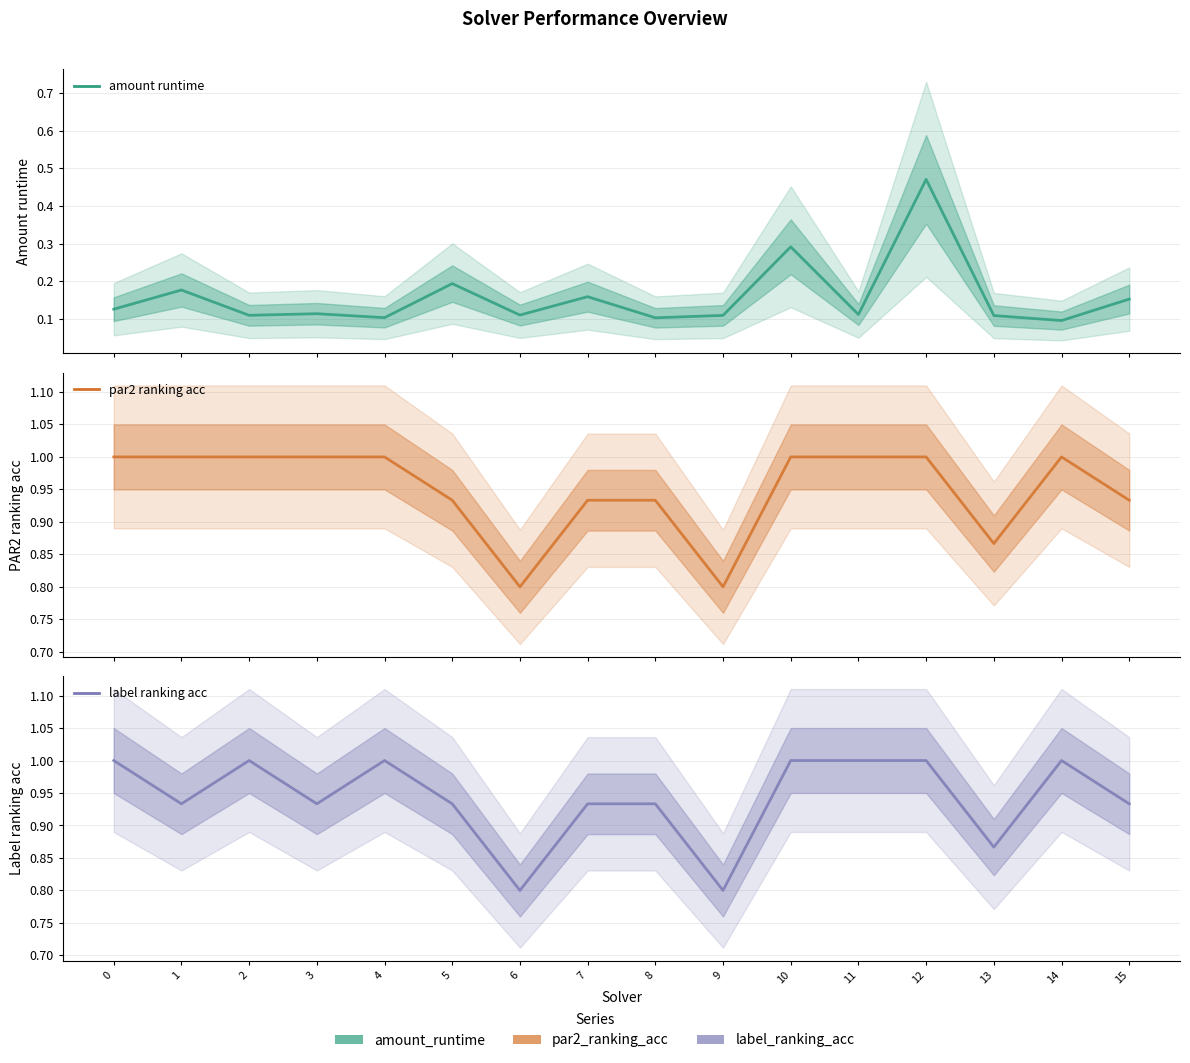

True or false: label ranking acc and par2 ranking acc cross at least once.

False